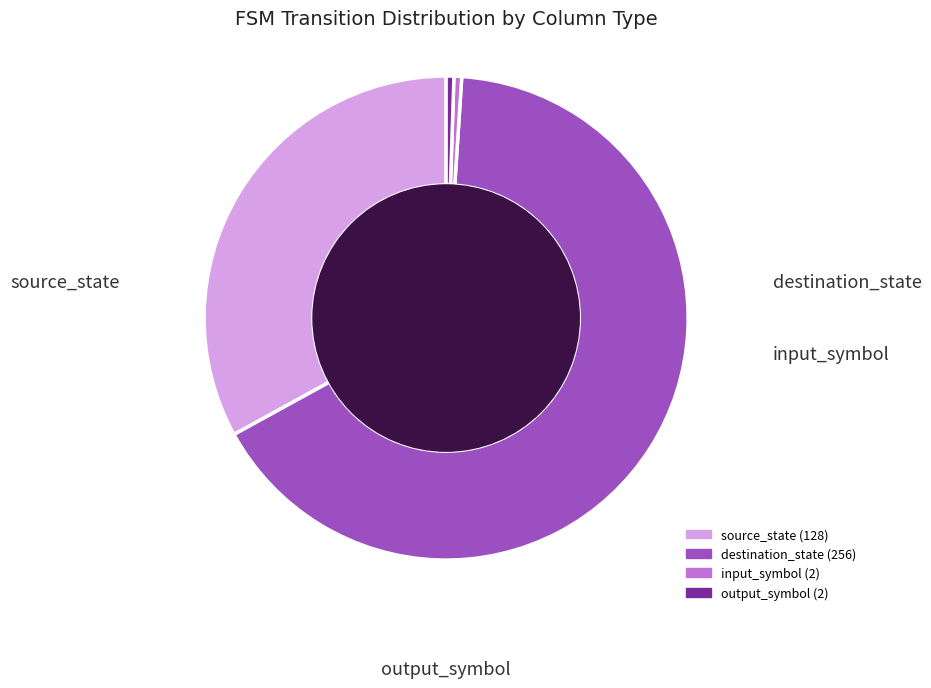

Which slice represents more than half of the pie?

destination_state